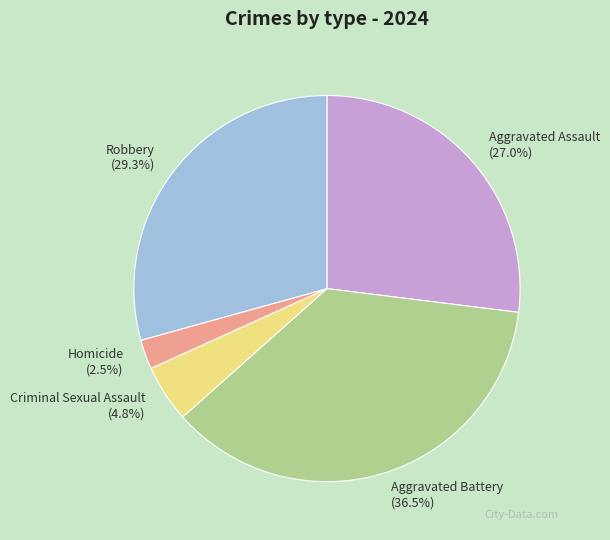

To the nearest percent, what is the difference between the largest and smallest slice percentages?

34%